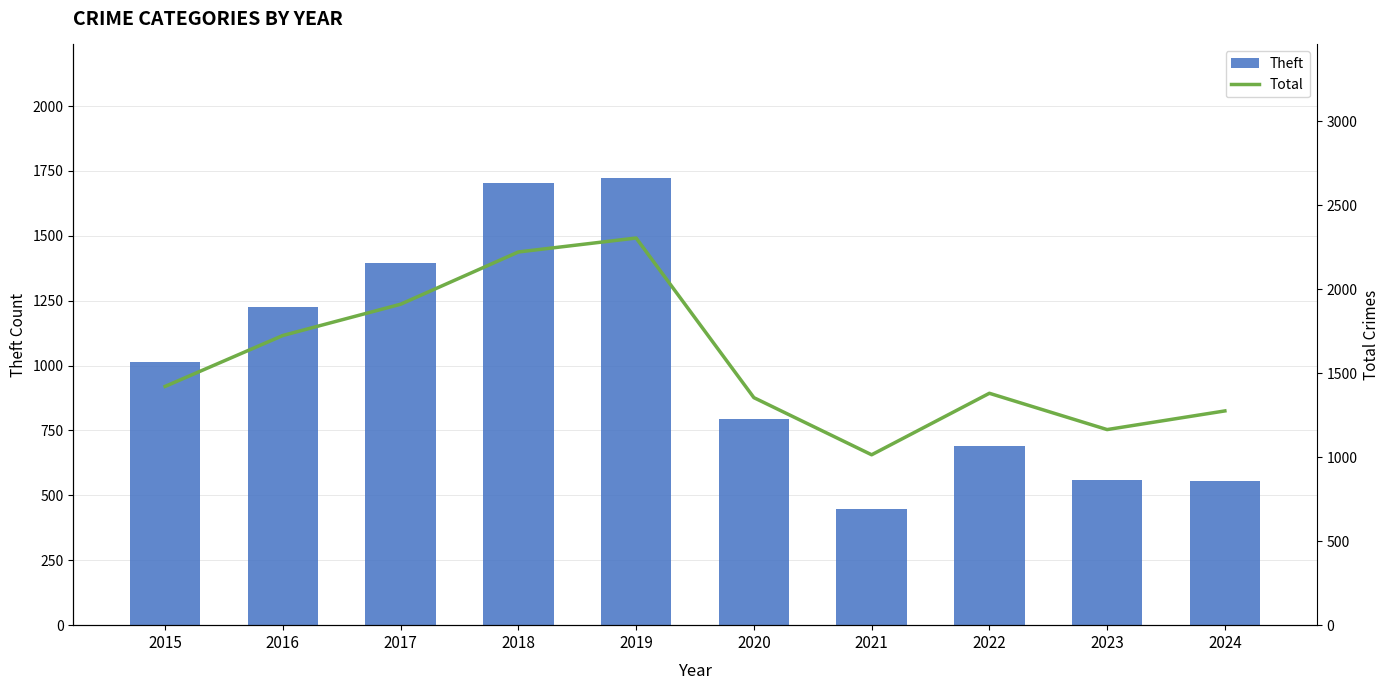

List the labels in order of Total value, smallest first.

2021, 2023, 2024, 2020, 2022, 2015, 2016, 2017, 2018, 2019